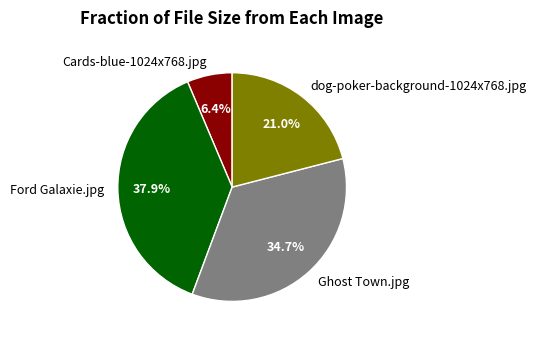

True or false: Ford Galaxie.jpg accounts for 38% of the total.

True